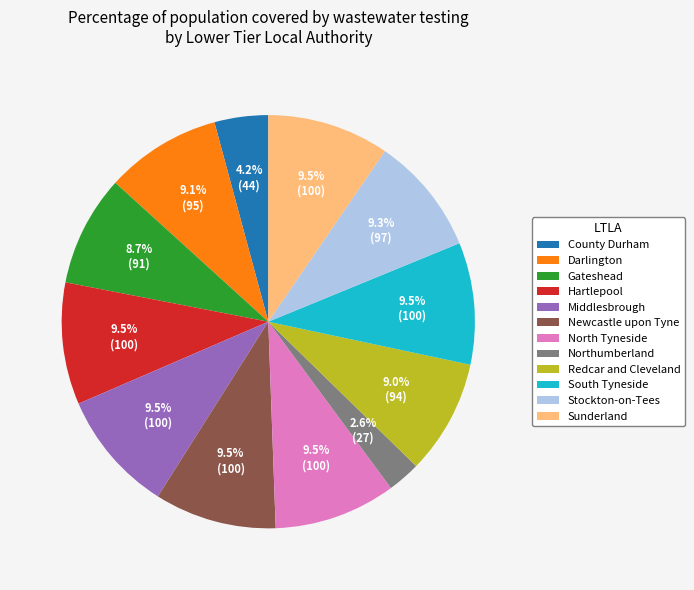

Which has a higher value, County Durham or South Tyneside?

South Tyneside